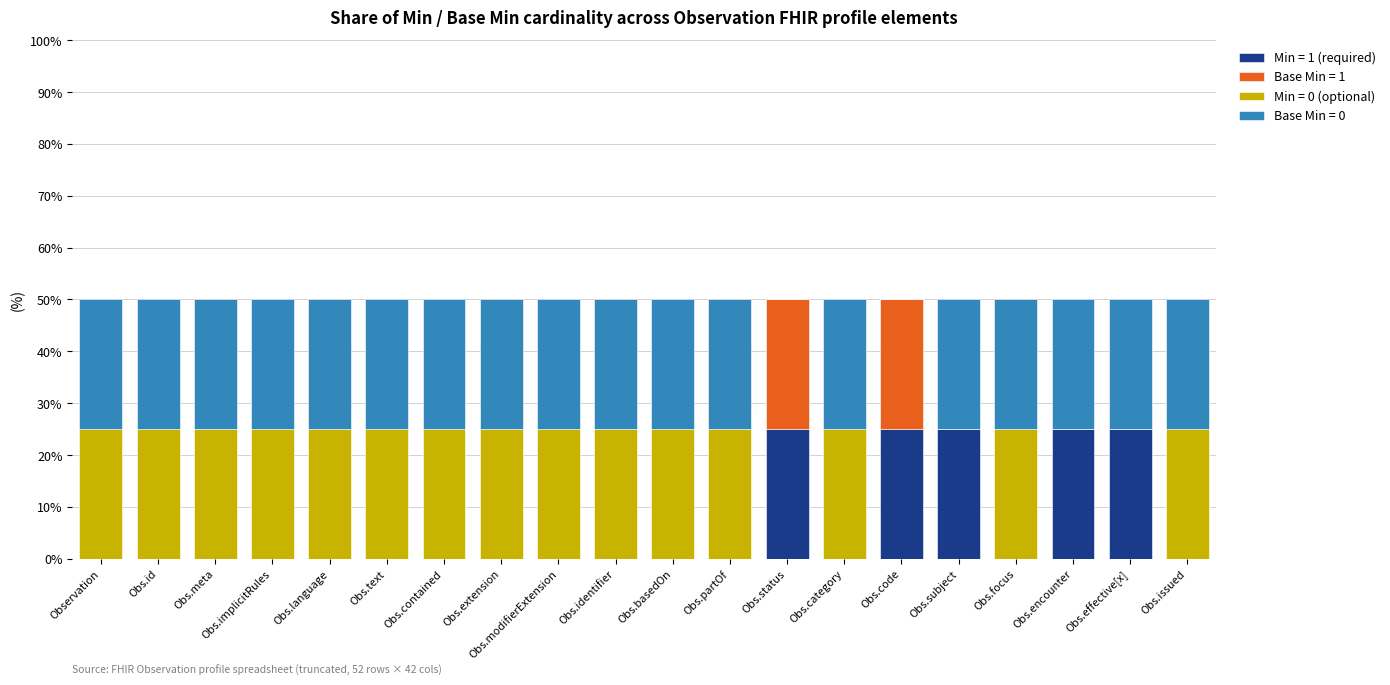

True or false: Min = 1 (required) has a value of -11 at Obs.implicitRules.

False